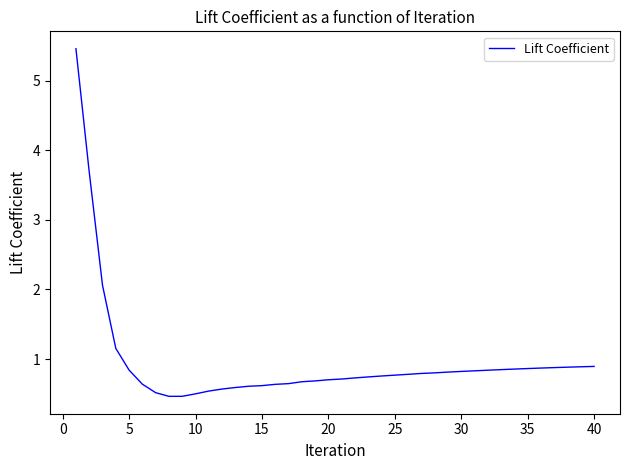

What is the minimum value shown in the chart?

0.5